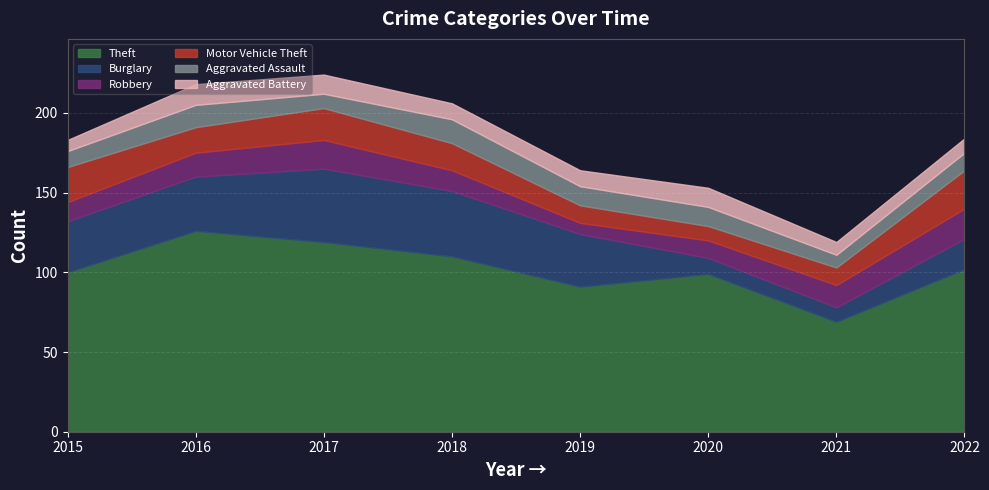

What is the value of the Aggravated Assault point at the 4th from the left?

15